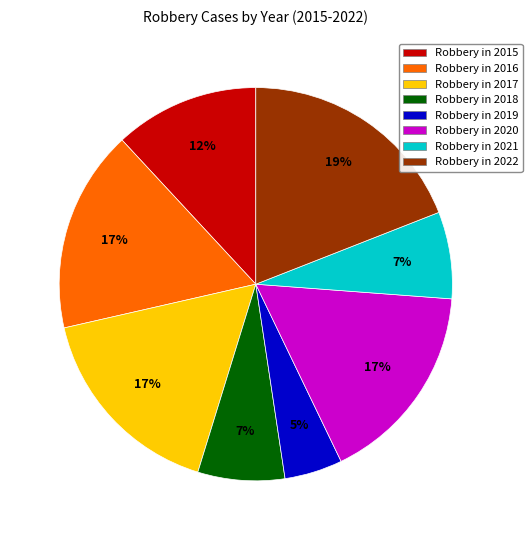

To the nearest percent, what is the difference between the largest and smallest slice percentages?

14%